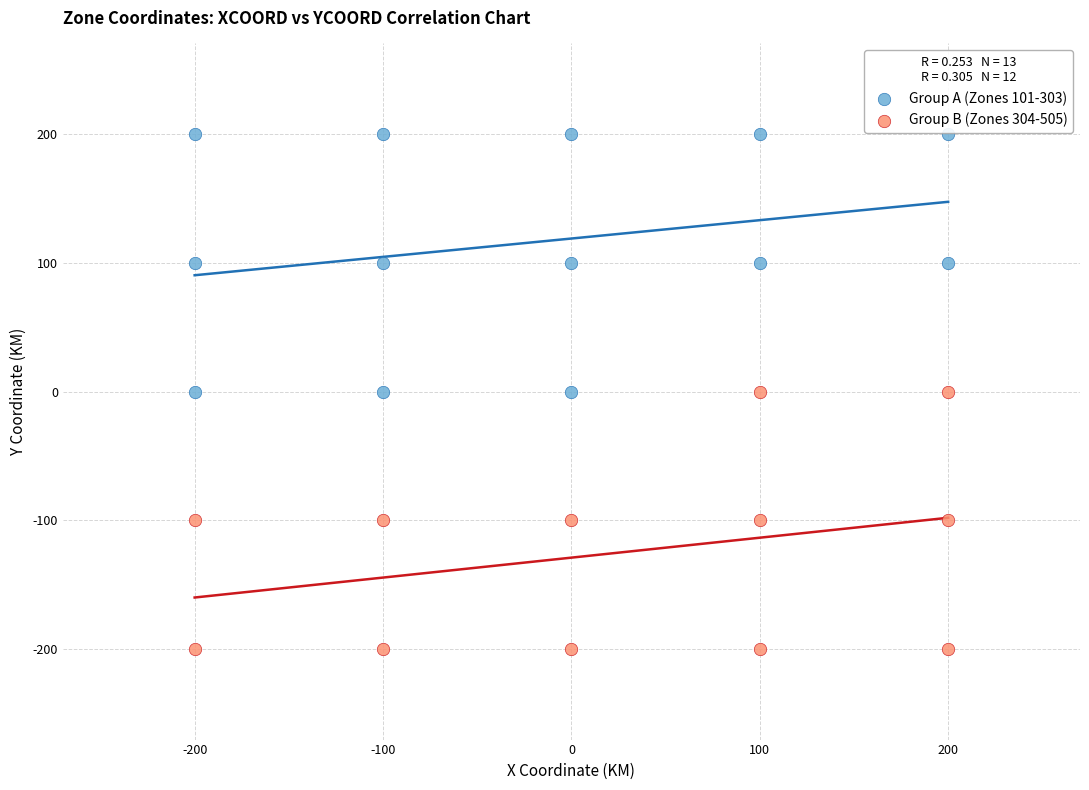

Which series reaches the minimum Y coordinate?

Group B (Zones 304-505)